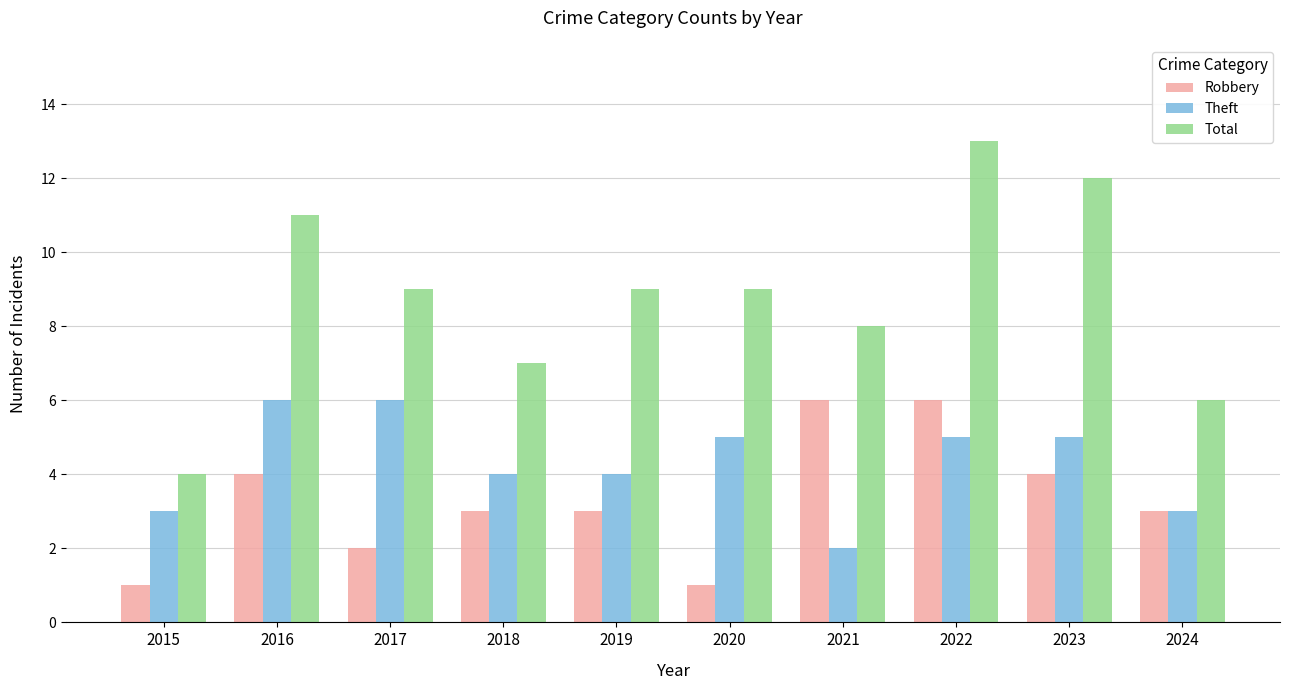

How many Robbery values are between 2 and 4?

6